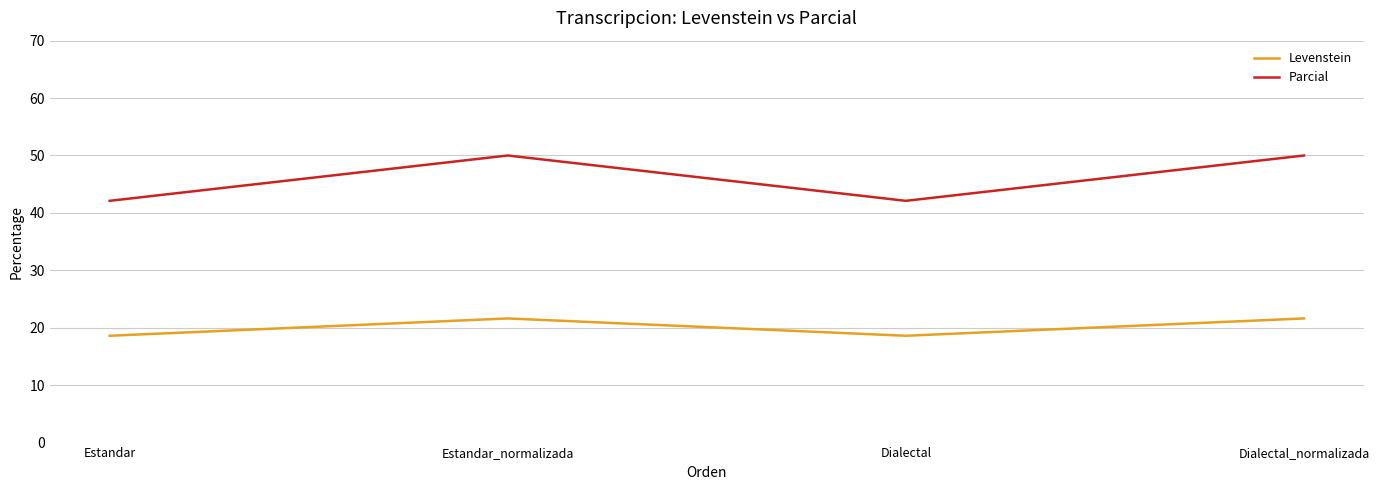

Does the chart display data point markers on the line(s)?

No